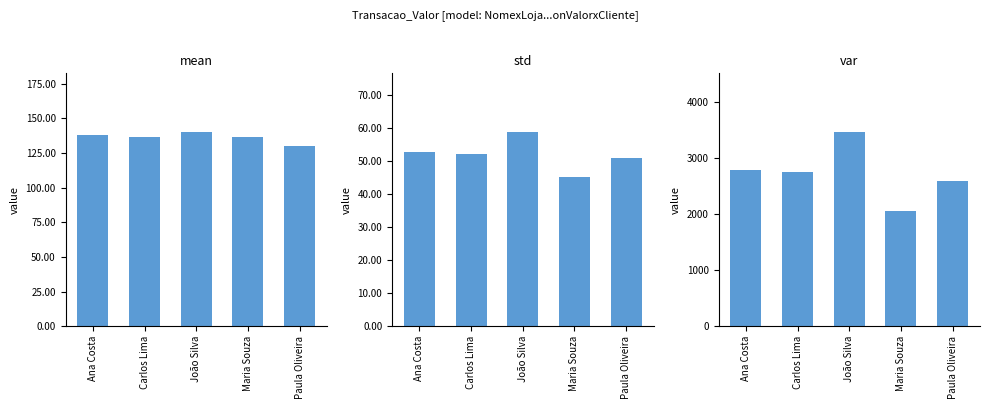

Which category has the highest value across all series?

João Silva